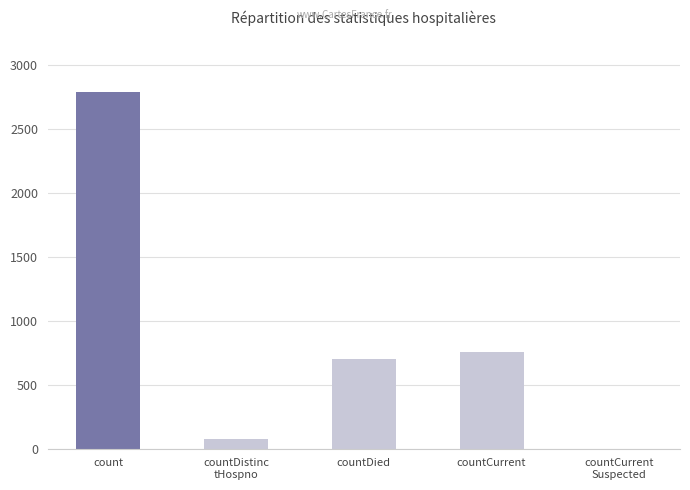

What is the sum of all values?

4318